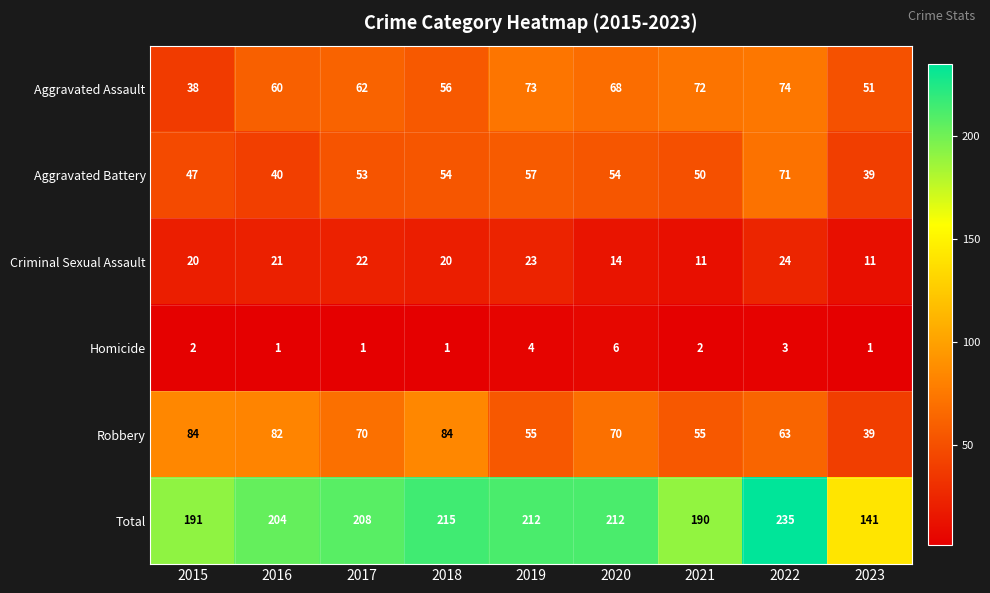

What value does the Aggravated Assault series have at 2021, to the nearest 5?

70